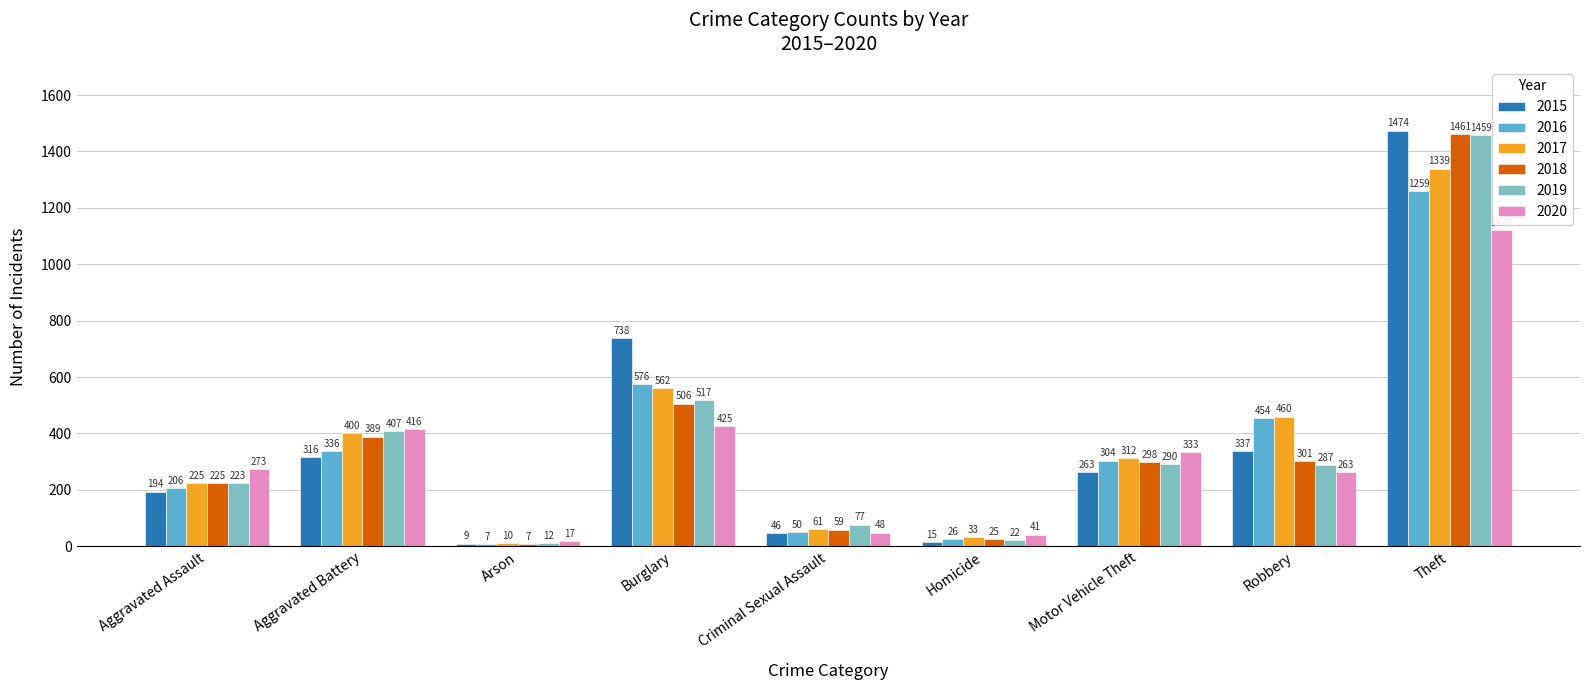

What is the difference between the 2015 values at Criminal Sexual Assault and Robbery?

291